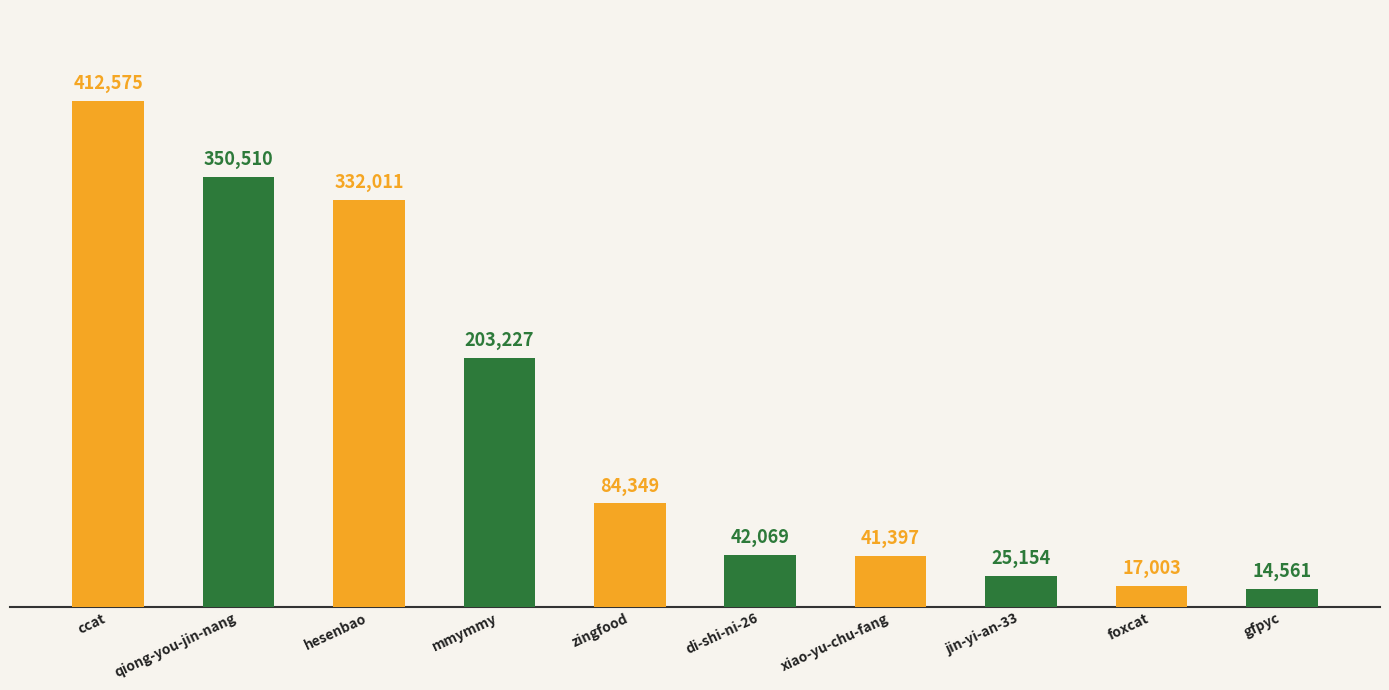

Rank the categories by value from lowest to highest.

gfpyc, foxcat, jin-yi-an-33, xiao-yu-chu-fang, di-shi-ni-26, zingfood, mmymmy, hesenbao, qiong-you-jin-nang, ccat